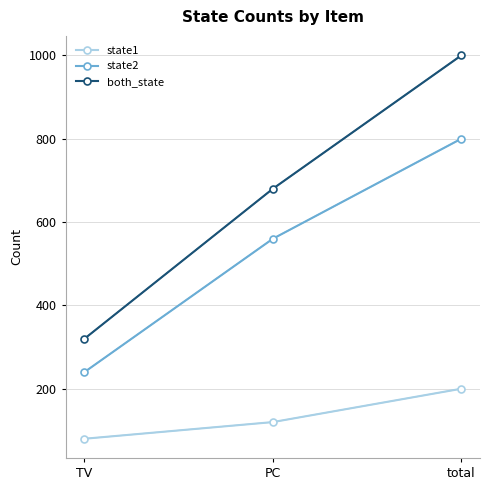

Count the state2 values in the range 240 to 800.

3